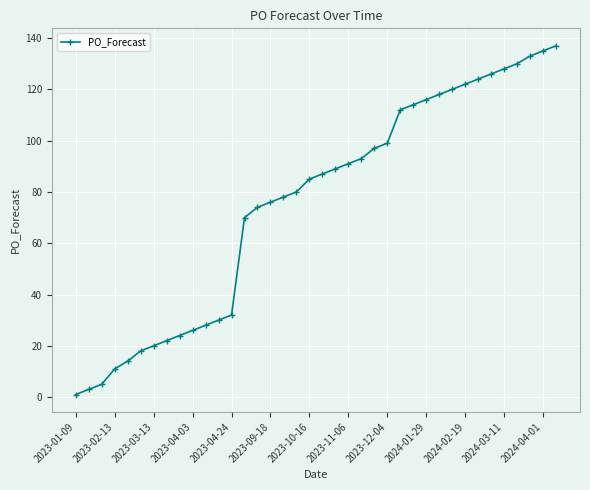

What is the maximum value shown in the chart?

137